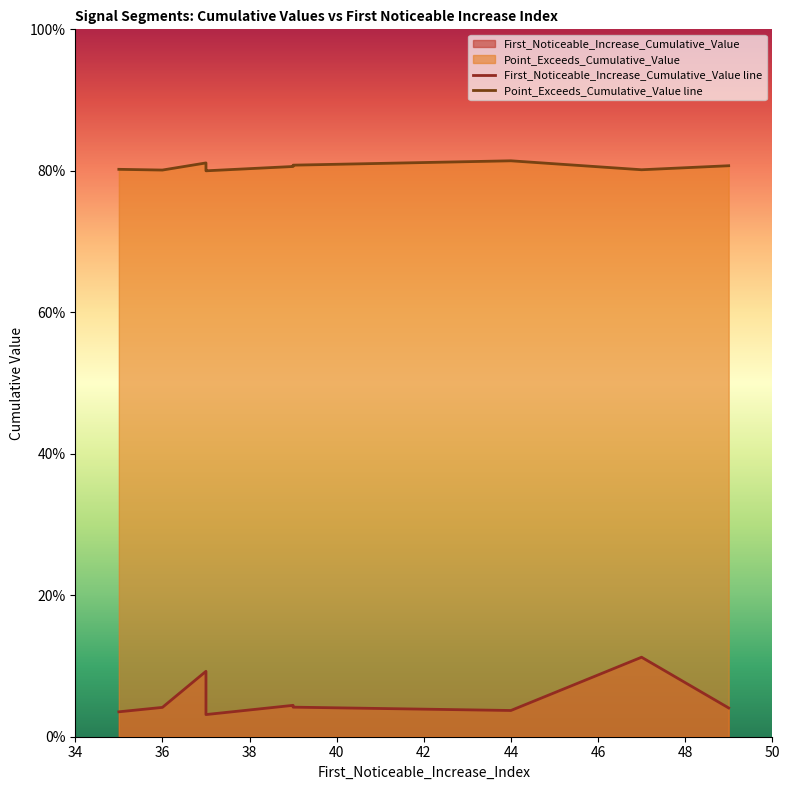

Rank the series by their maximum value, from highest to lowest.

Point_Exceeds_Cumulative_Value, First_Noticeable_Increase_Cumulative_Value